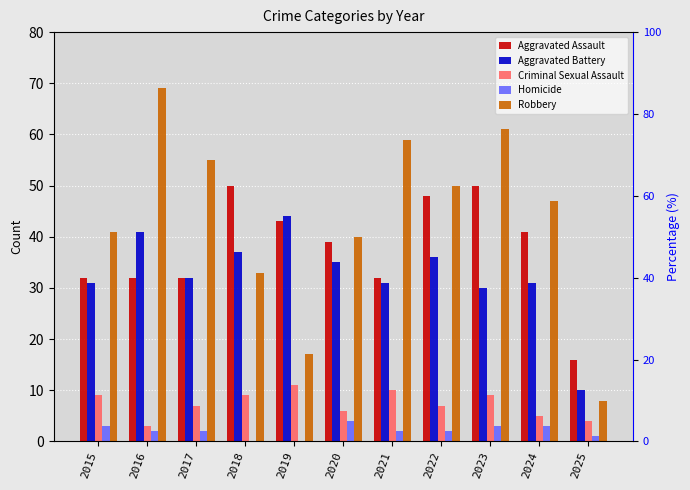

Is it true that Criminal Sexual Assault equals 14 at 2018?

False